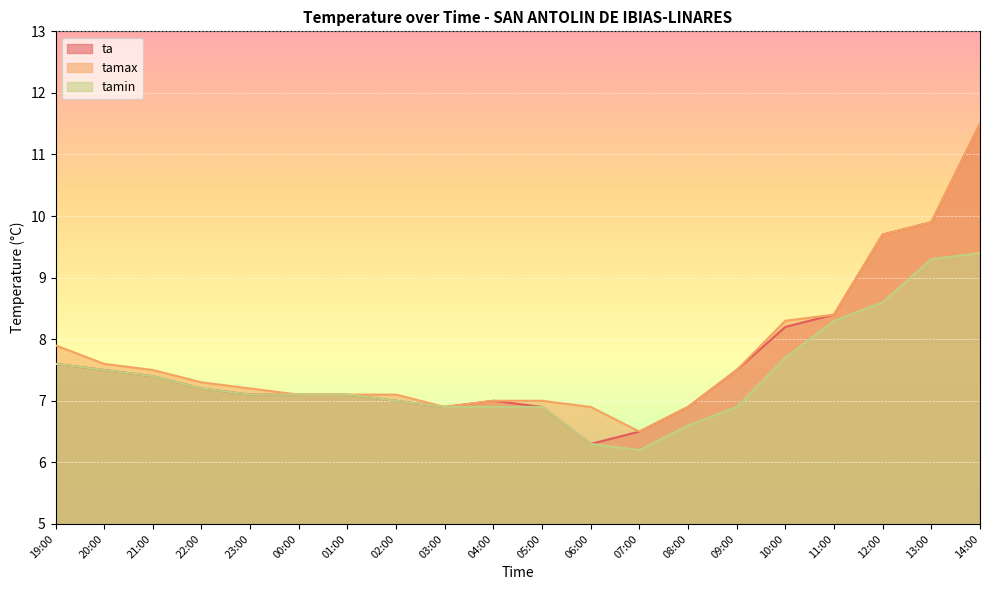

What is the difference between the ta values at 10:00 and 20:00?

0.7